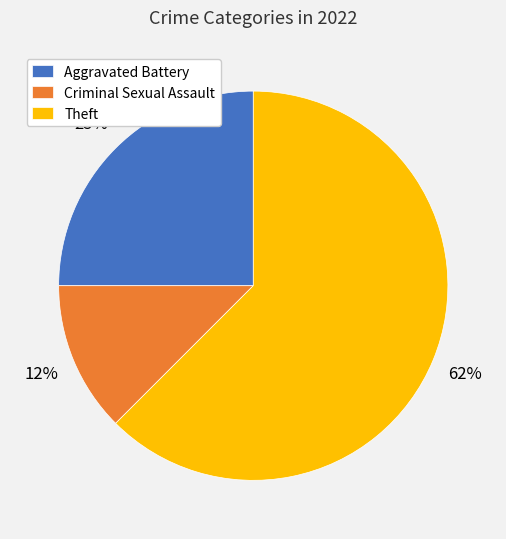

Is the sum of Aggravated Battery and Criminal Sexual Assault greater than half?

No